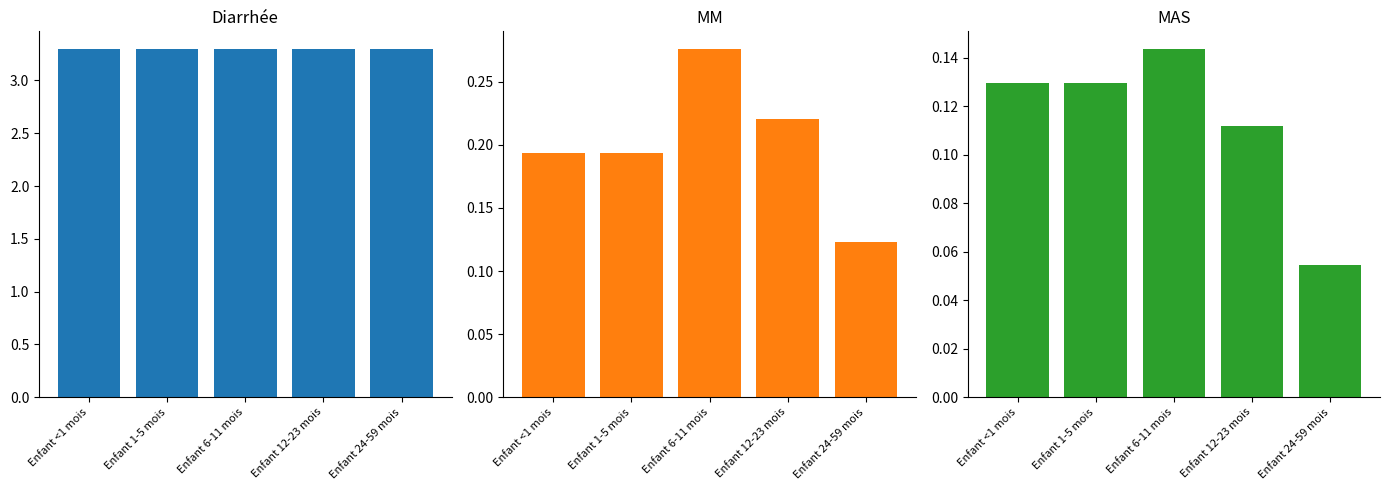

What position from the right is Enfant 12-23 mois?

2